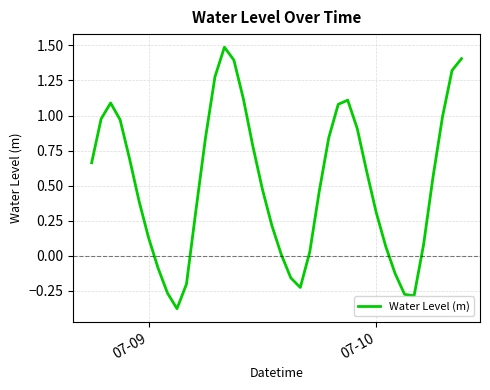

What is the difference between the maximum and minimum values?

1.9